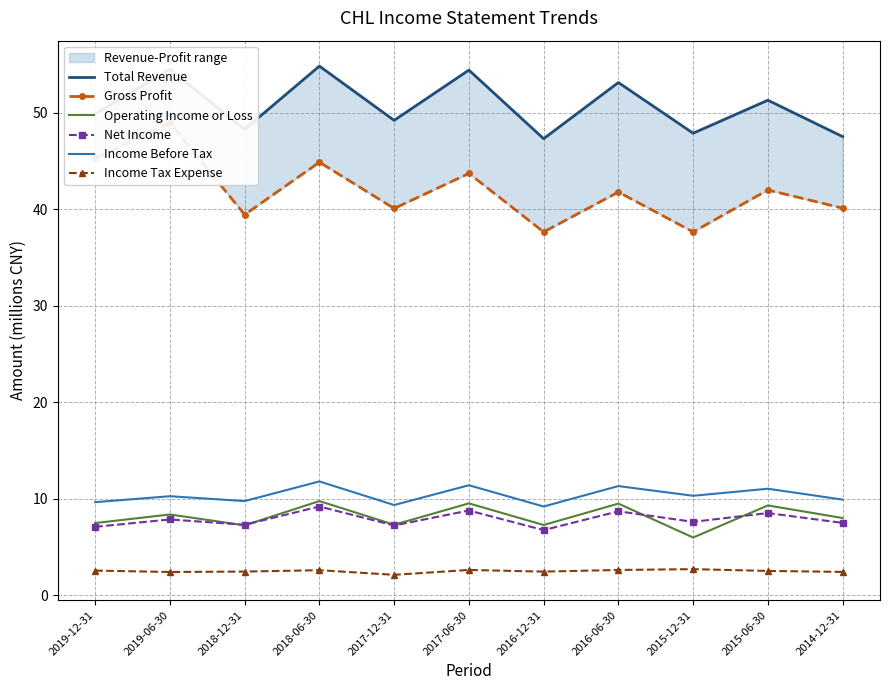

How many categories are shown in the chart?

11